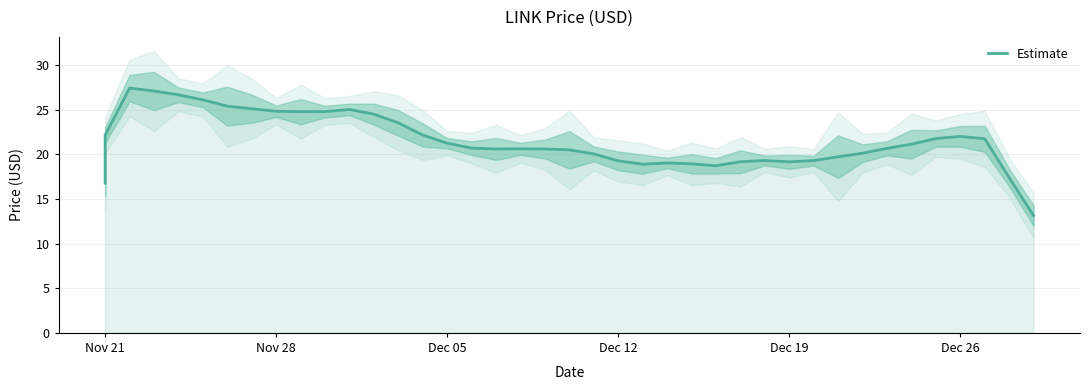

Is it true that the value at Dec 05 is 46.4?

False